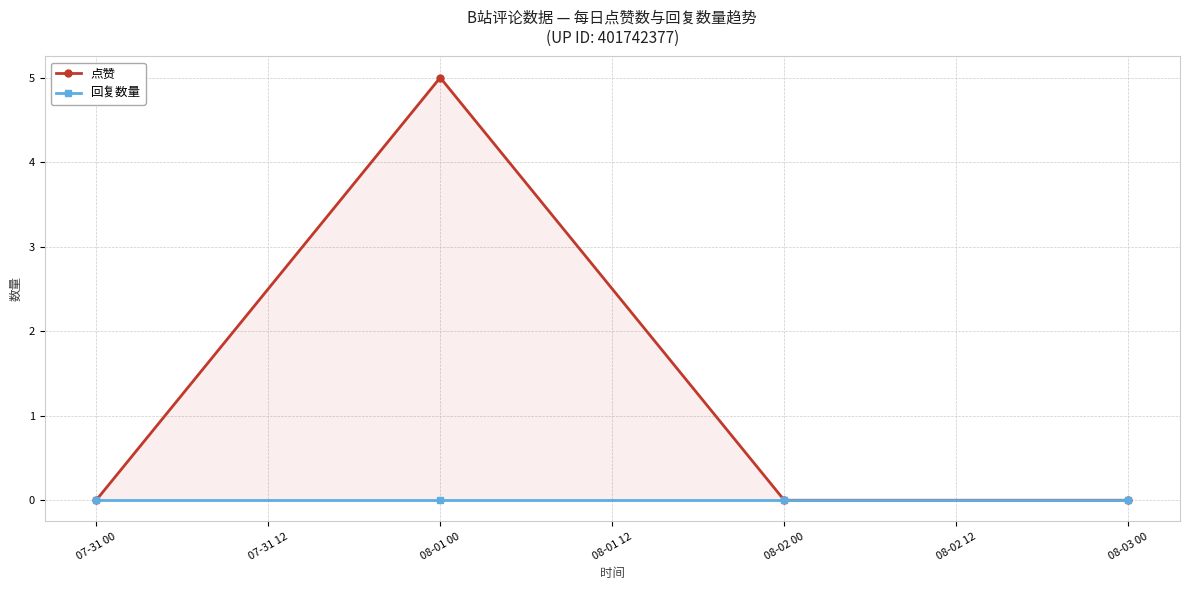

True or false: 点赞 and 回复数量 intersect in this chart.

False